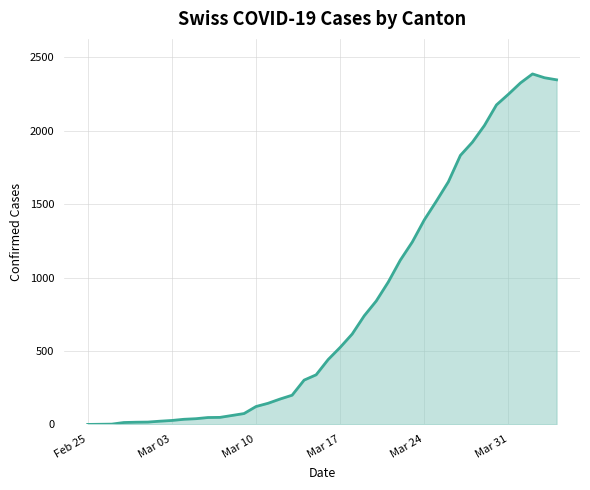

What is the difference between the maximum and minimum values?

2388